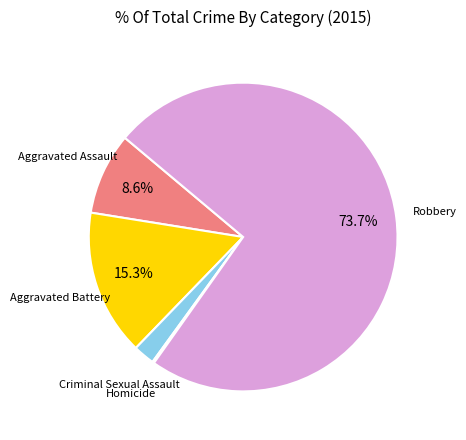

Is there a majority slice in this chart?

Yes